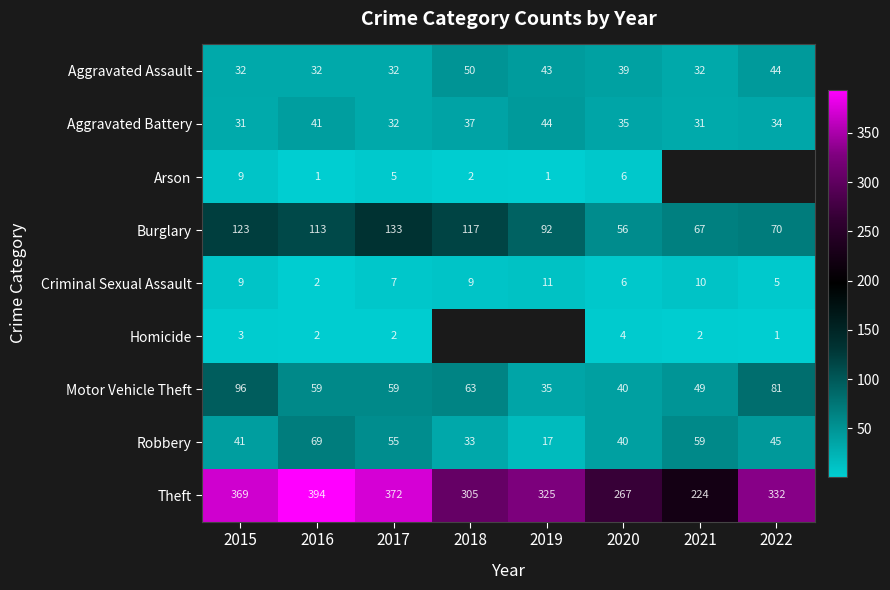

What is the difference between the maximum and minimum values in the Theft series?

170